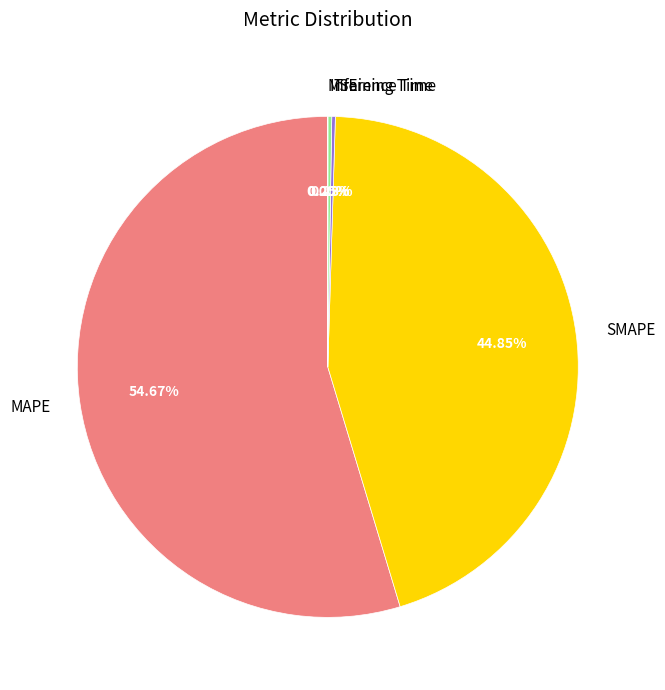

What percentage is the SMAPE slice, to the nearest percent?

45%